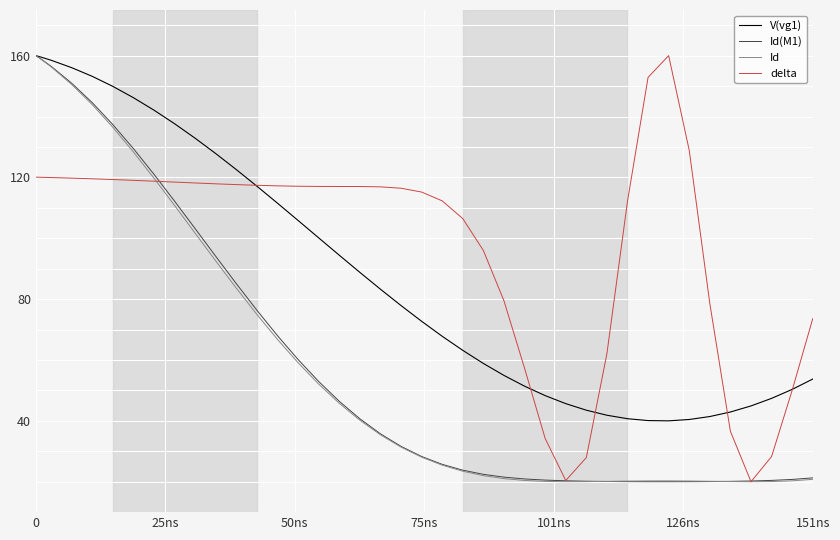

What is the minimum value shown in the chart?

20.0